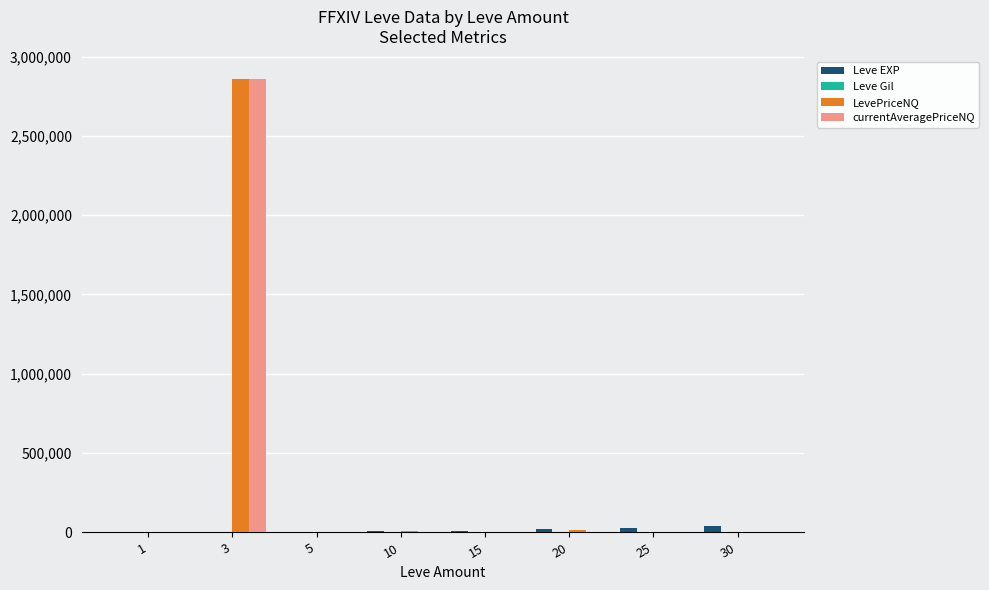

What is the approximate value of Leve EXP at 10, to the nearest 50?

8950